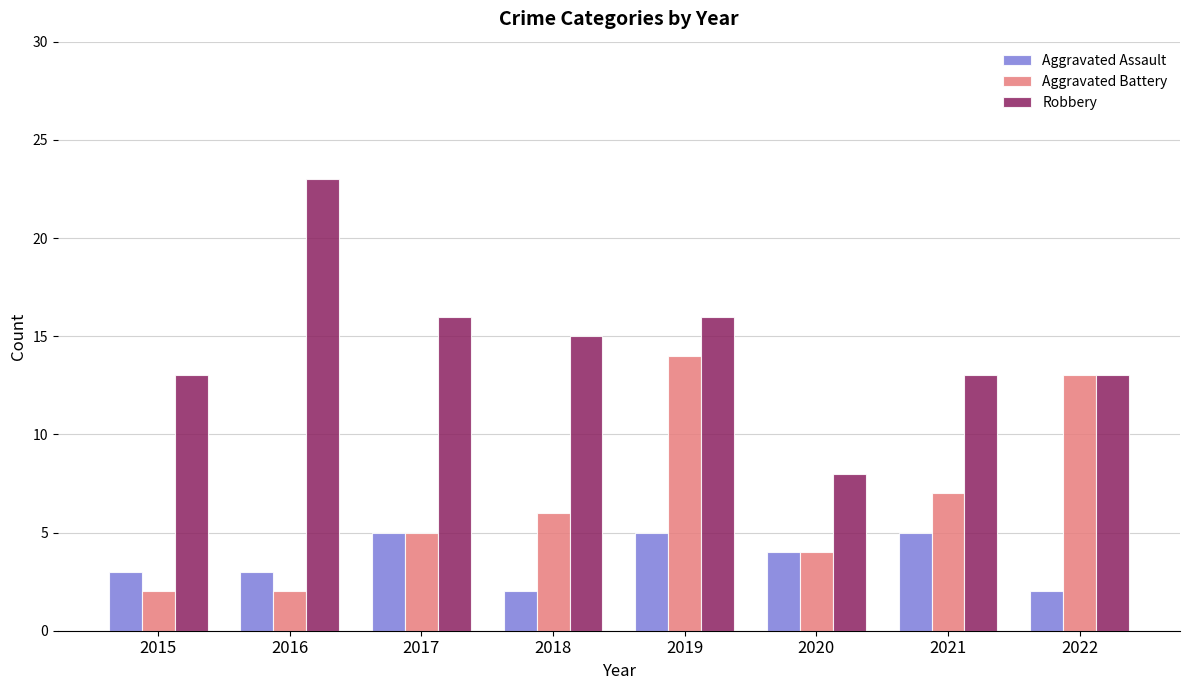

Reading right to left, extract all data points from this chart.

Aggravated Assault: 2	5	4	5	2	5	3	3
Aggravated Battery: 13	7	4	14	6	5	2	2
Robbery: 13	13	8	16	15	16	23	13